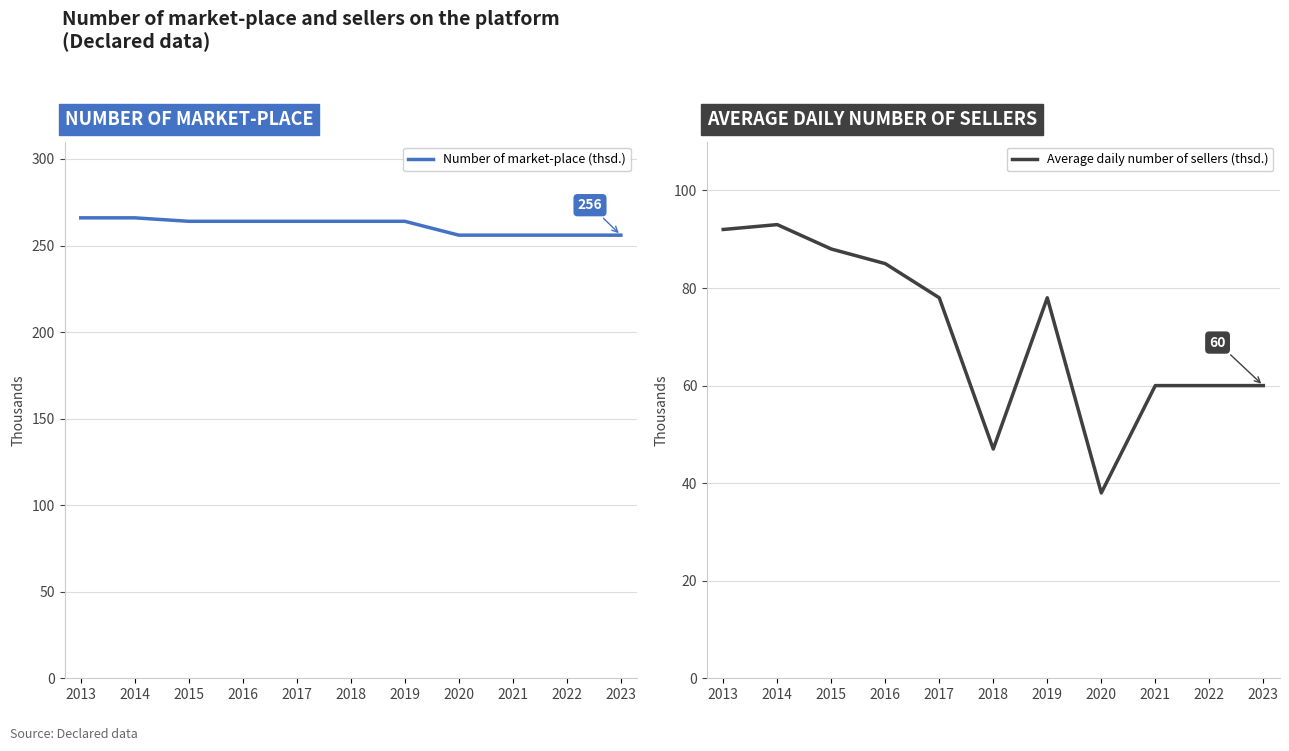

At how many categories does at least one series exceed 155?

11